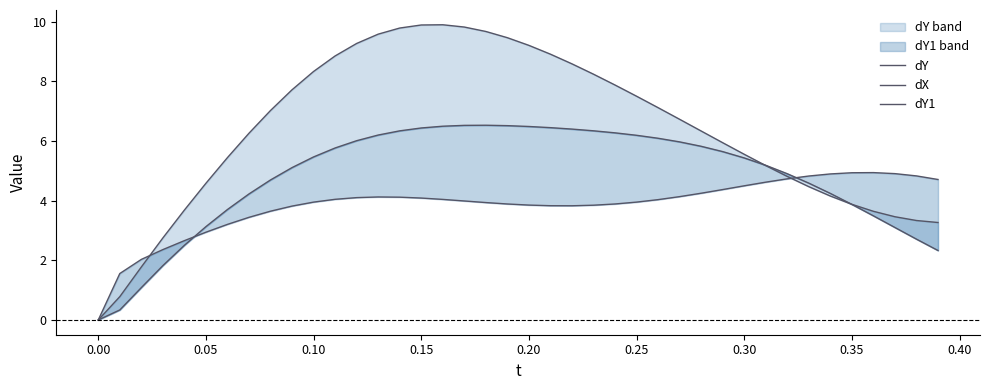

The dY series shows 4.5 at 0.15. True or false?

False